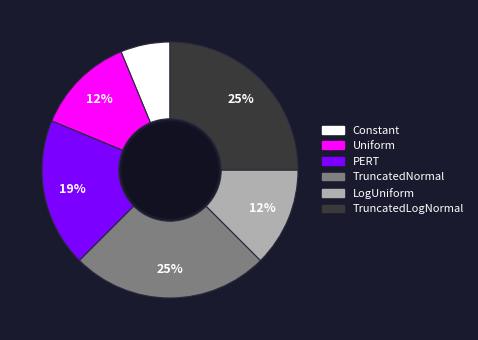

Approximately how many times larger is the value at Uniform compared to TruncatedNormal?

0.5